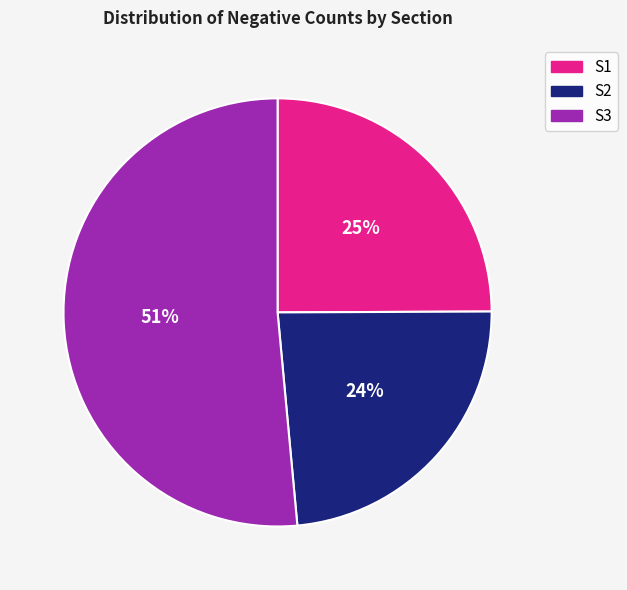

To the nearest percent, what is the combined percentage of S1 and S2?

49%